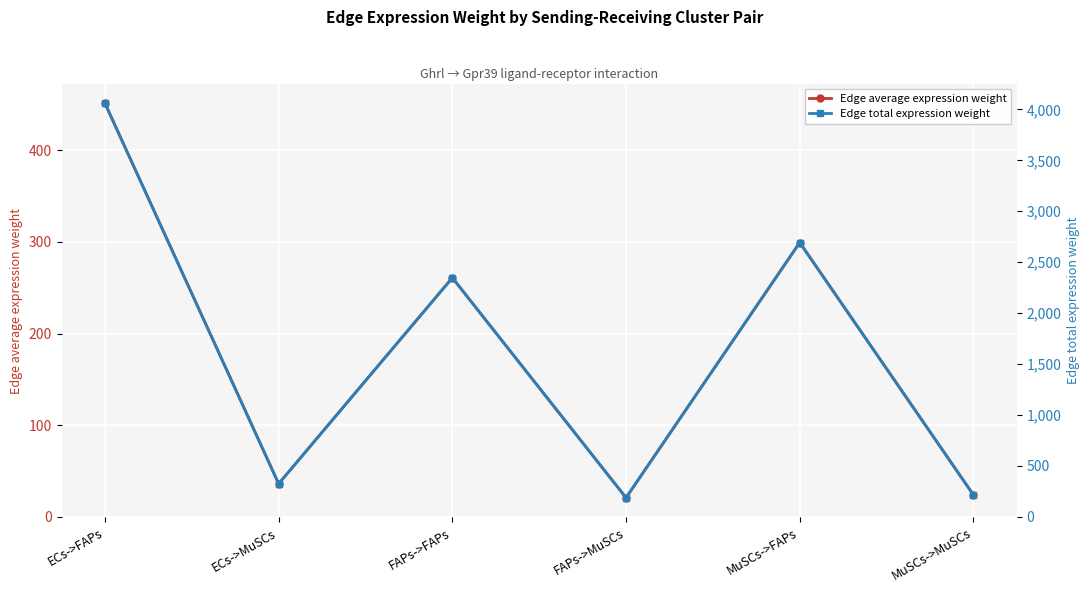

What is the maximum value shown in the chart?

4060.2